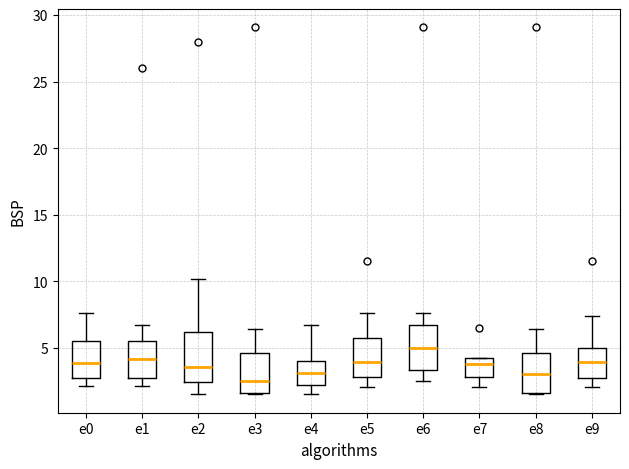

Which box's median line is the highest?

e6